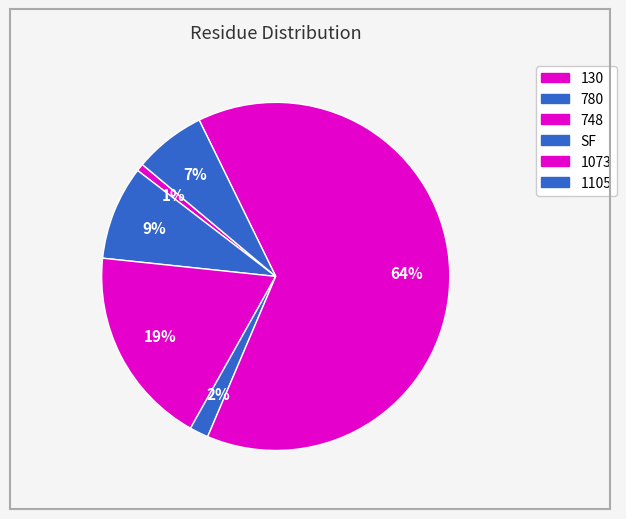

How many segments does this pie chart have?

6